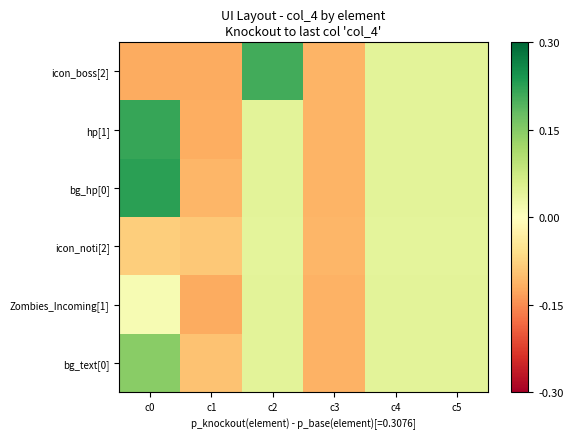

Which series has the largest total across all categories?

bg_hp[0]